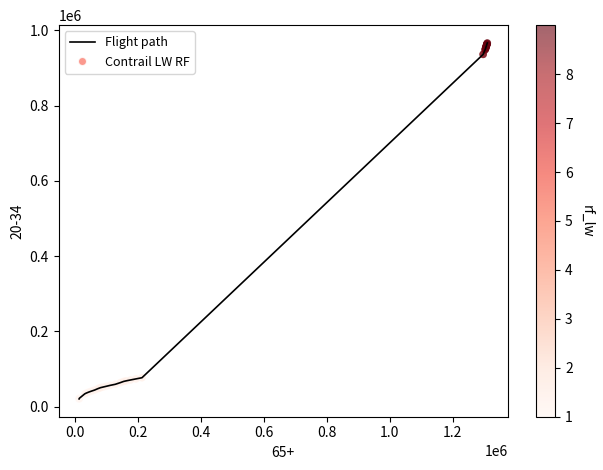

What is the maximum value shown in the chart?

966152